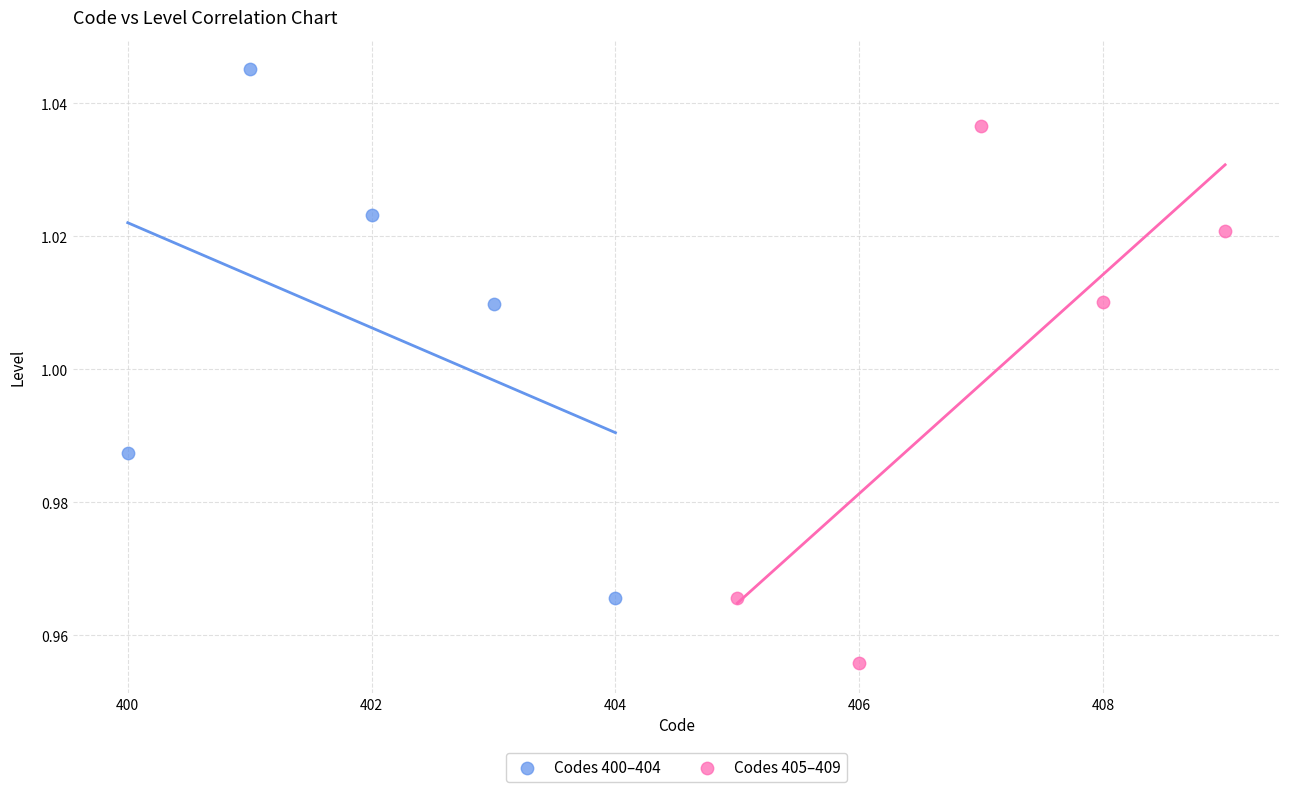

Which series reaches the minimum Y coordinate?

Codes 405–409